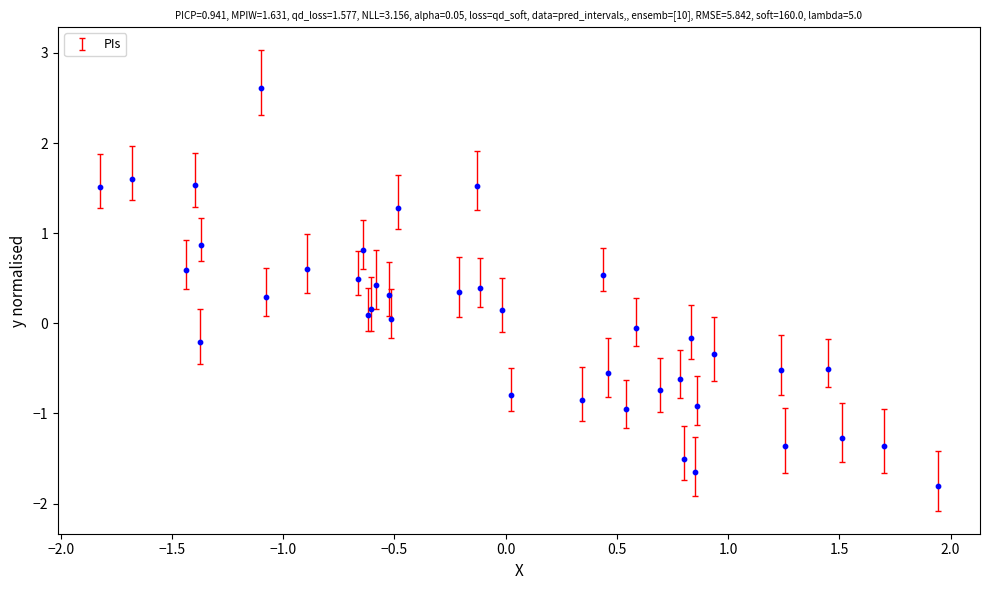

What is the range of Y values (max minus min)?

4.4